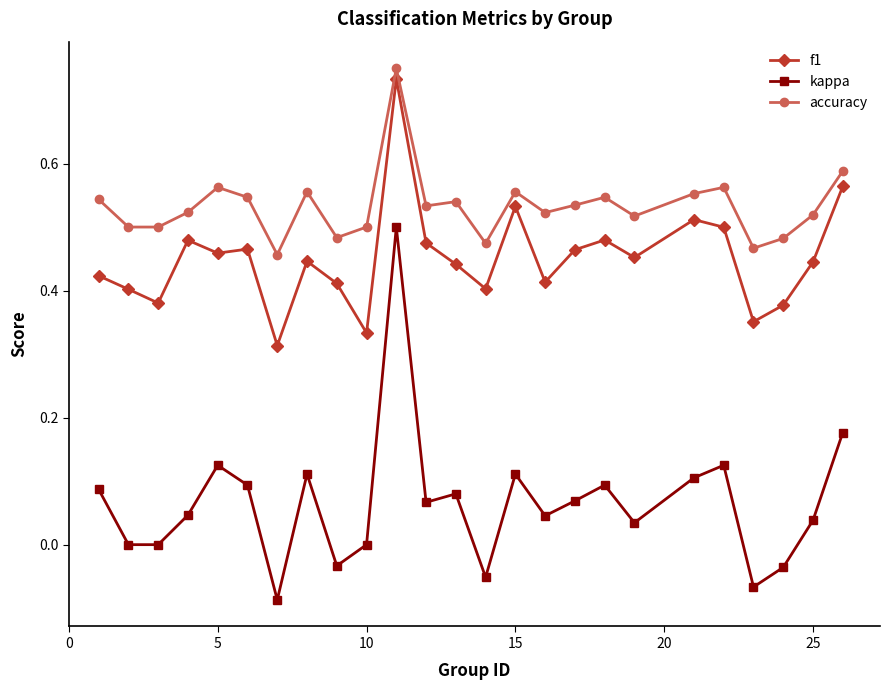

Which series has the largest range (max minus min)?

kappa